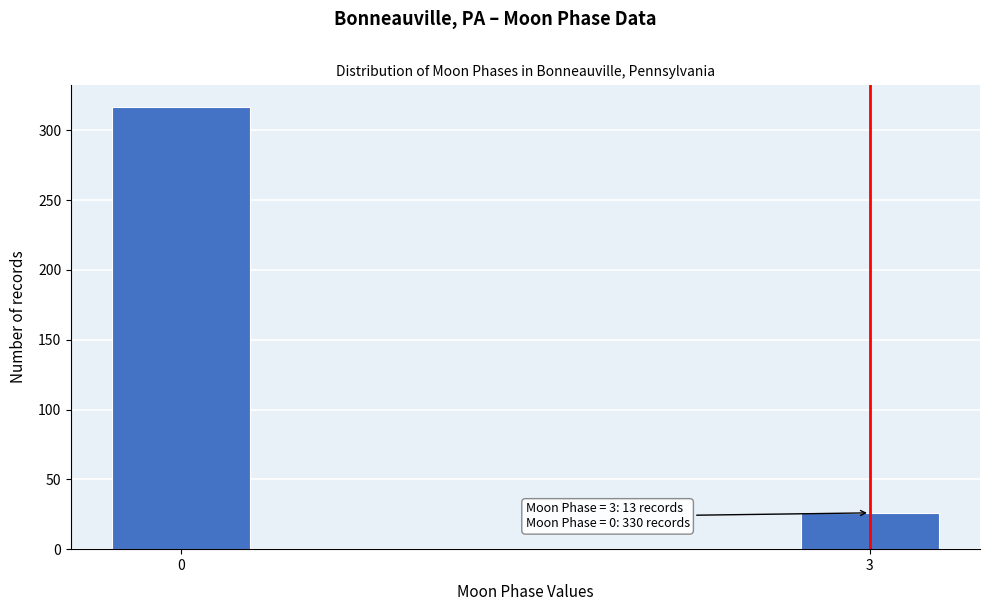

Reading left to right, transcribe all the data shown in this chart.

0=317	3=26